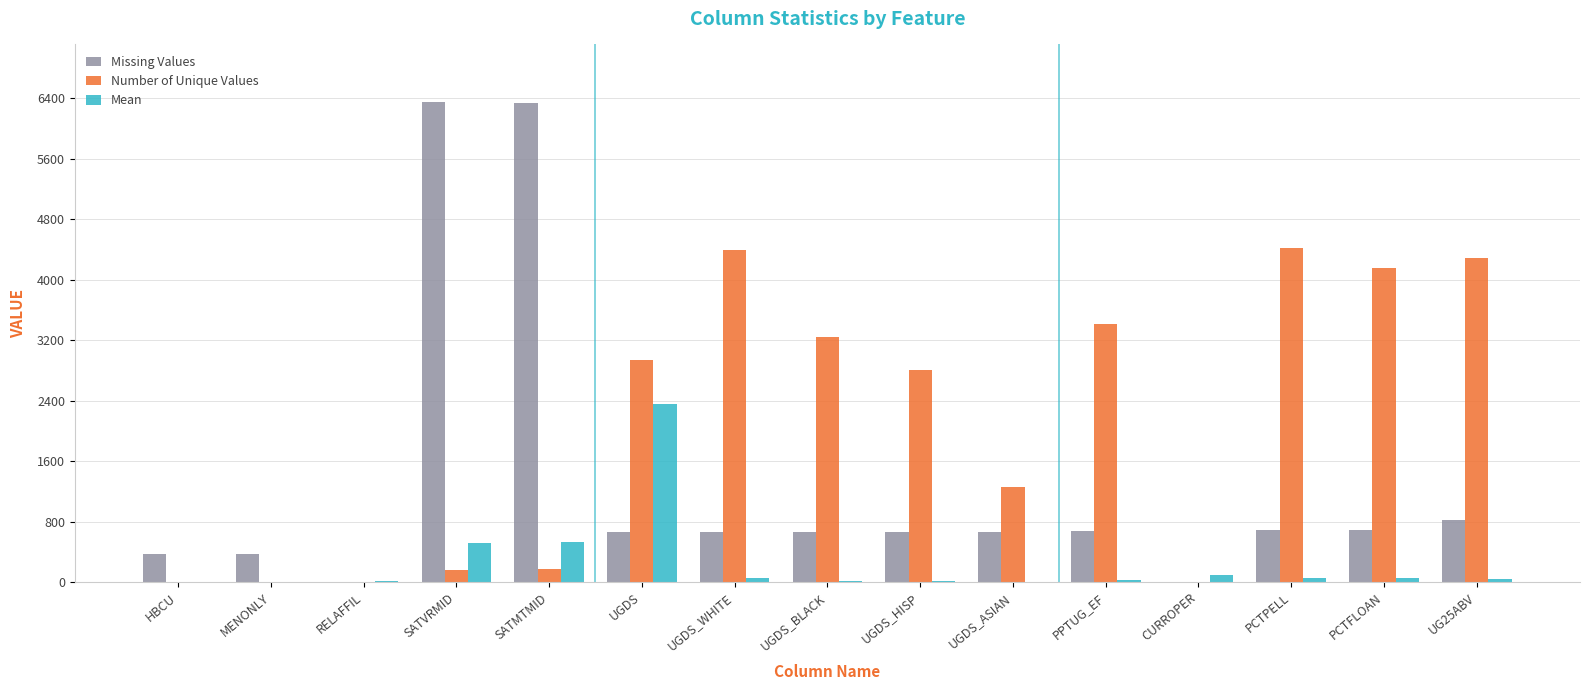

The Number of Unique Values series shows 3999 at UGDS_HISP. True or false?

False